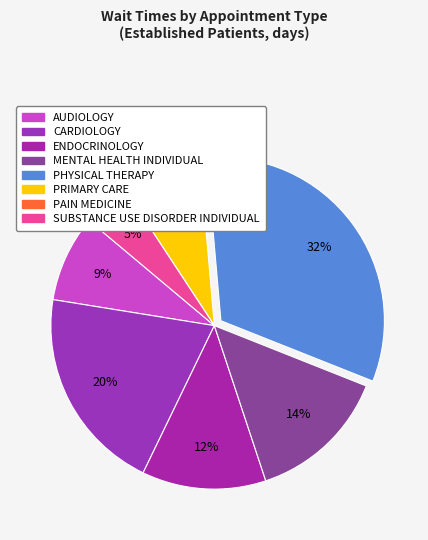

How many slices are in this pie chart?

8